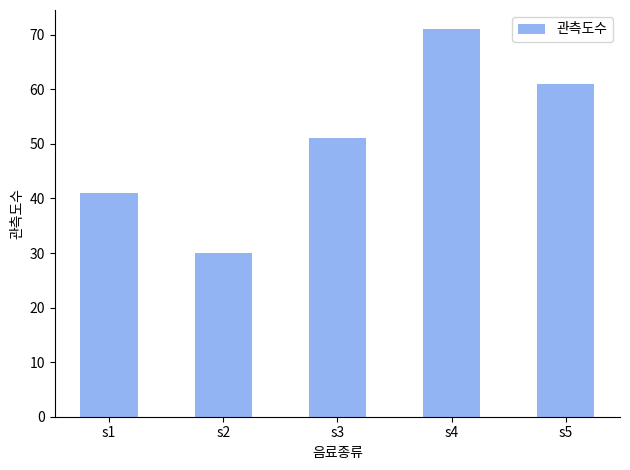

What is the difference between the maximum and second lowest values?

30